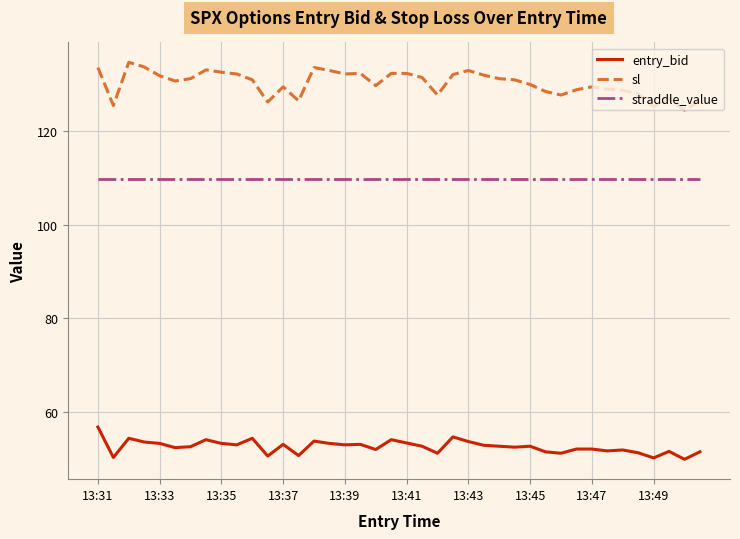

Which series has the largest range (max minus min)?

sl